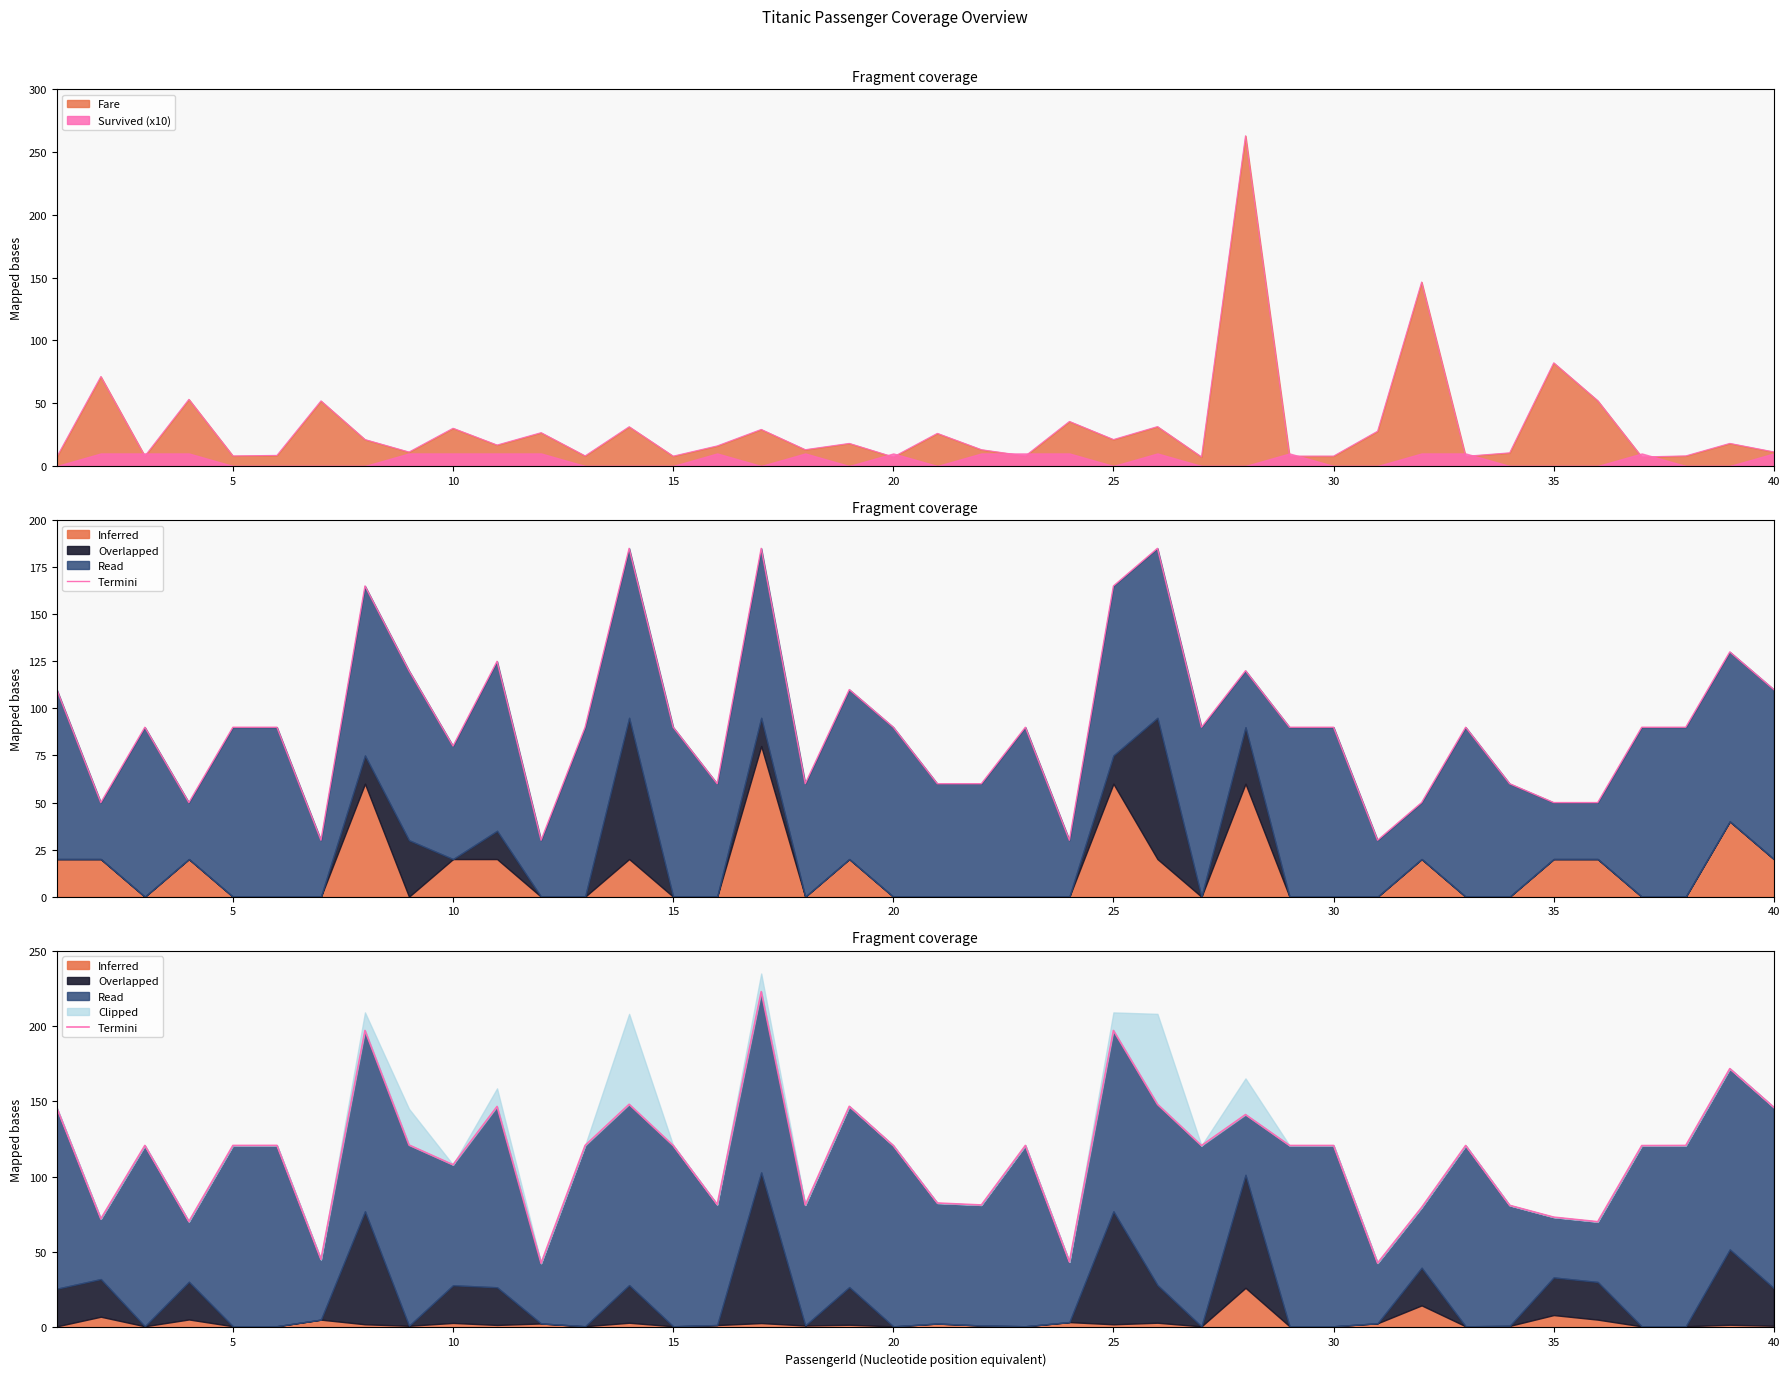

What is the lowest value of the Fare series?

7.2